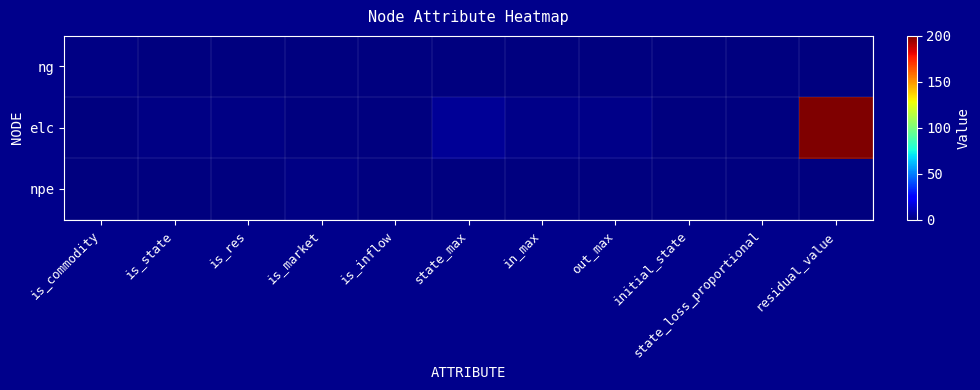

Reading right to left, what are all the values shown in this chart?

ng: residual_value=0	state_loss_proportional=0	initial_state=0	out_max=0	in_max=0	state_max=0	is_inflow=0	is_market=0	is_res=0	is_state=0	is_commodity=1
elc: residual_value=200	state_loss_proportional=0	initial_state=0	out_max=2	in_max=2	state_max=4	is_inflow=0	is_market=0	is_res=1	is_state=1	is_commodity=0
npe: residual_value=0	state_loss_proportional=0	initial_state=0	out_max=0	in_max=0	state_max=0	is_inflow=0	is_market=1	is_res=0	is_state=0	is_commodity=0